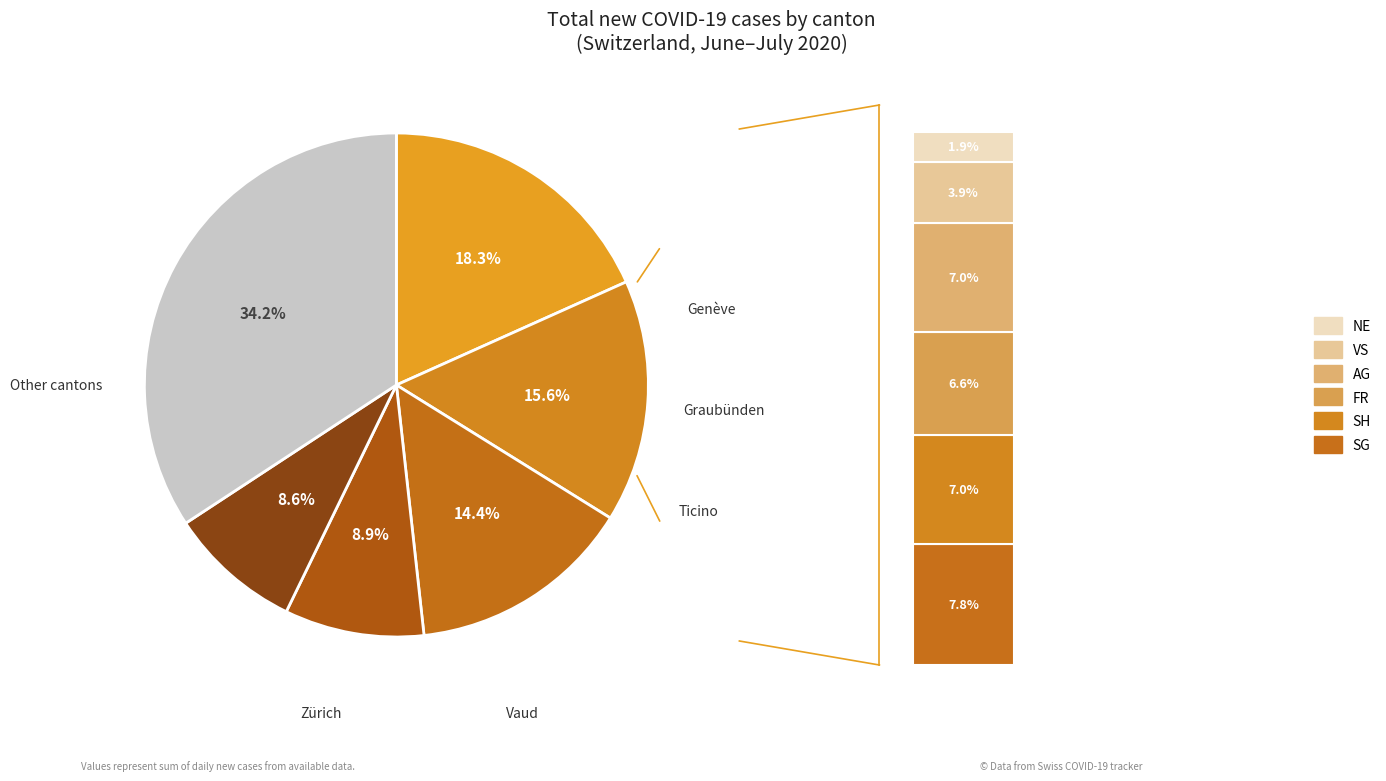

Is there a majority slice in this chart?

No